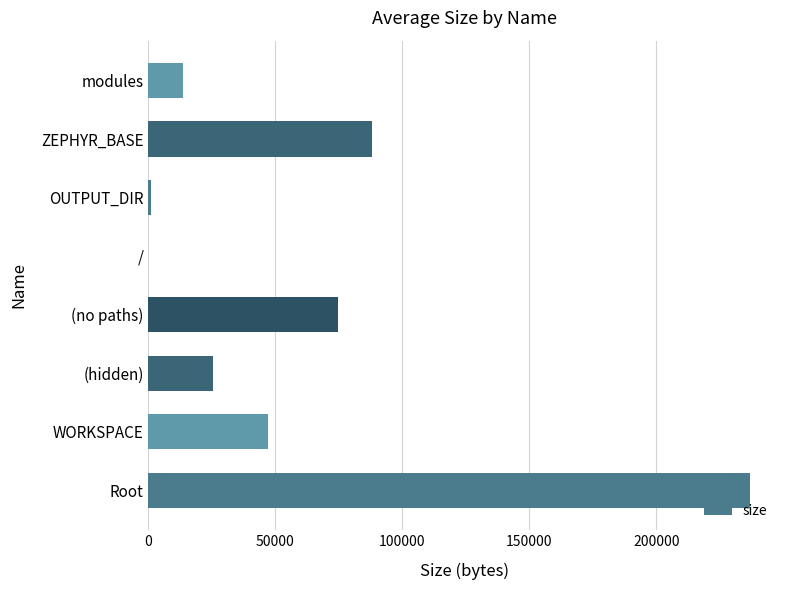

The chart shows a value of 25619 at (hidden). True or false?

True